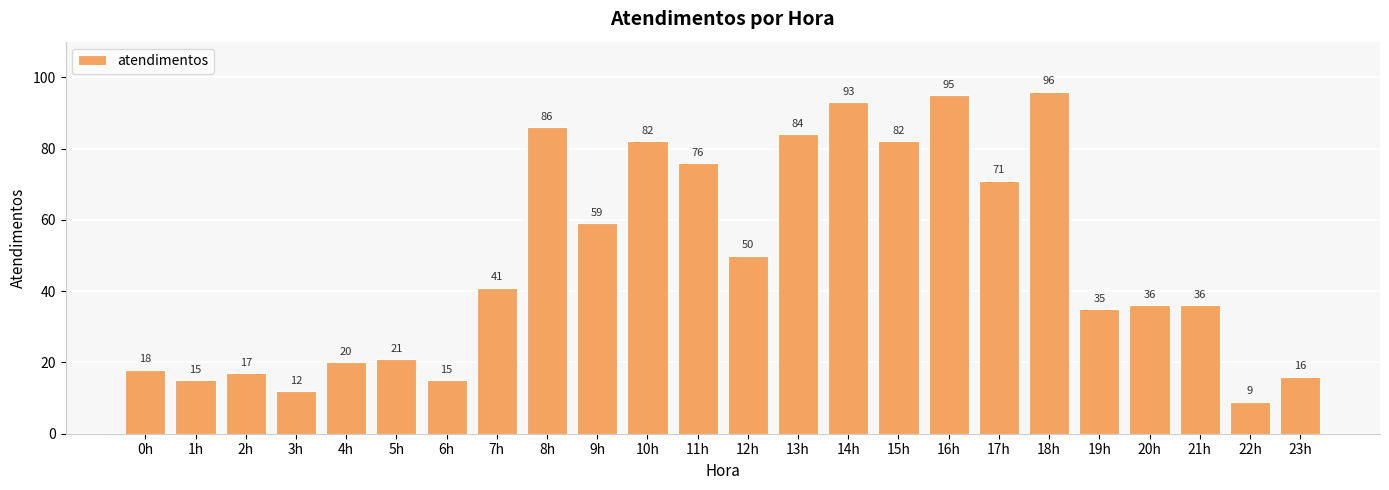

Where is the data nearest to the value 52?

12h